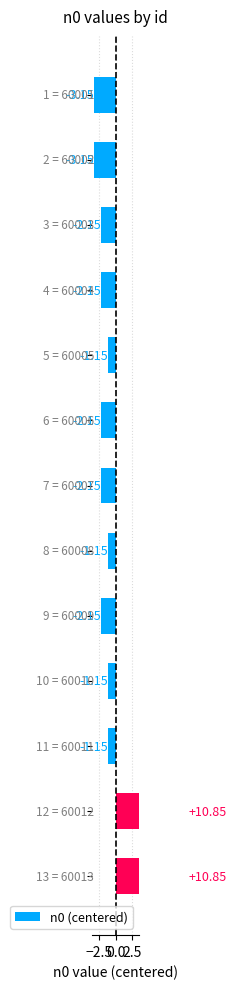

Does the chart contain stacked bars?

No